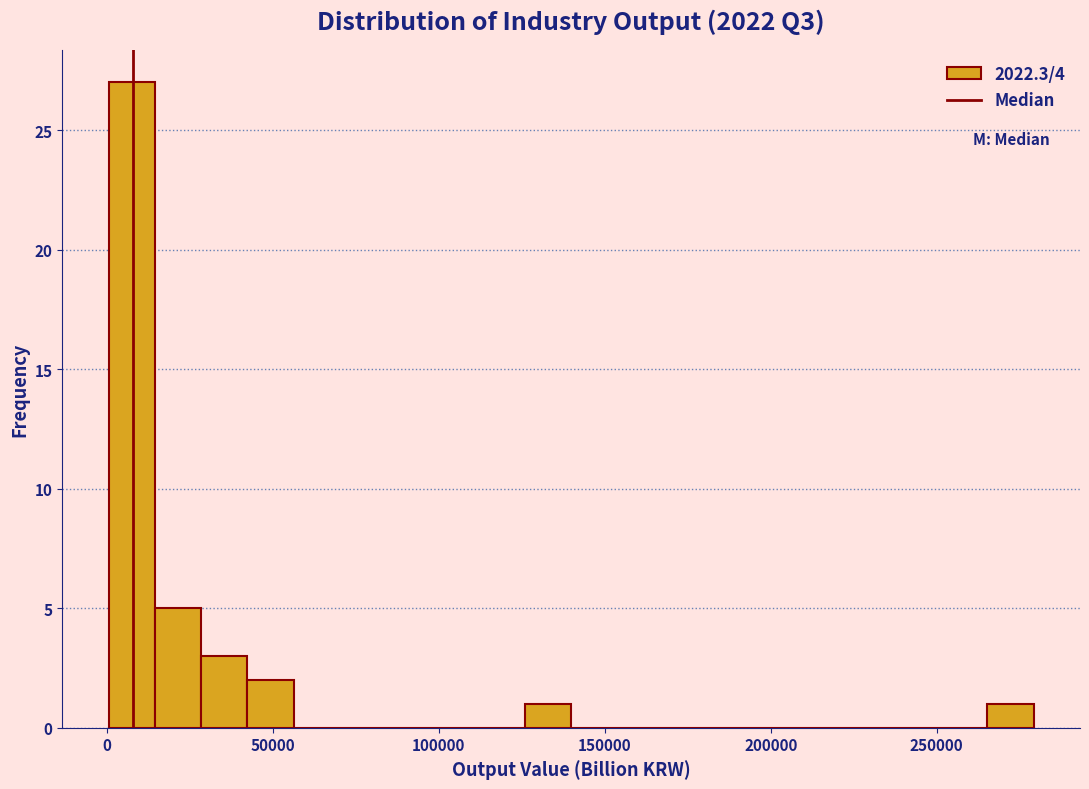

Around what value on the x-axis is the tallest bar? Give the approximate position of its centre, as read against the axis.

5000